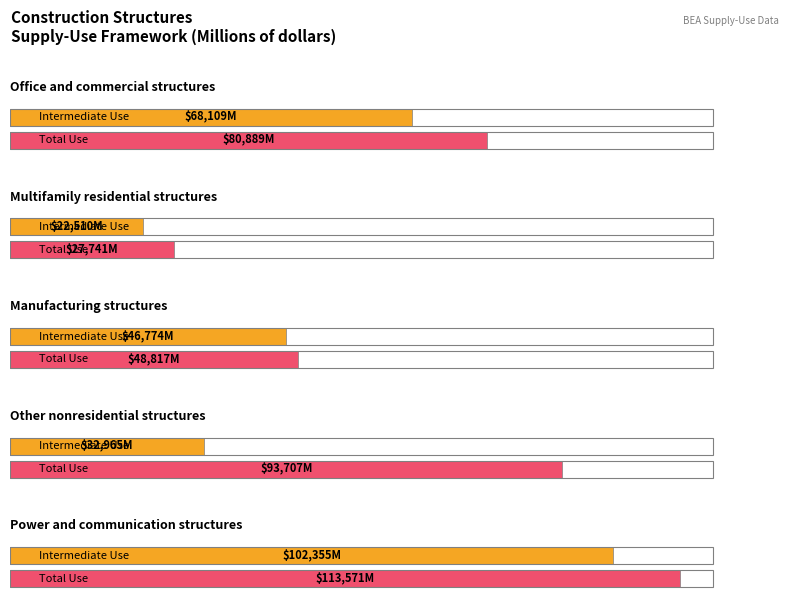

Rank the categories by Power and communication structures value from highest to lowest.

Total Use, Intermediate Use